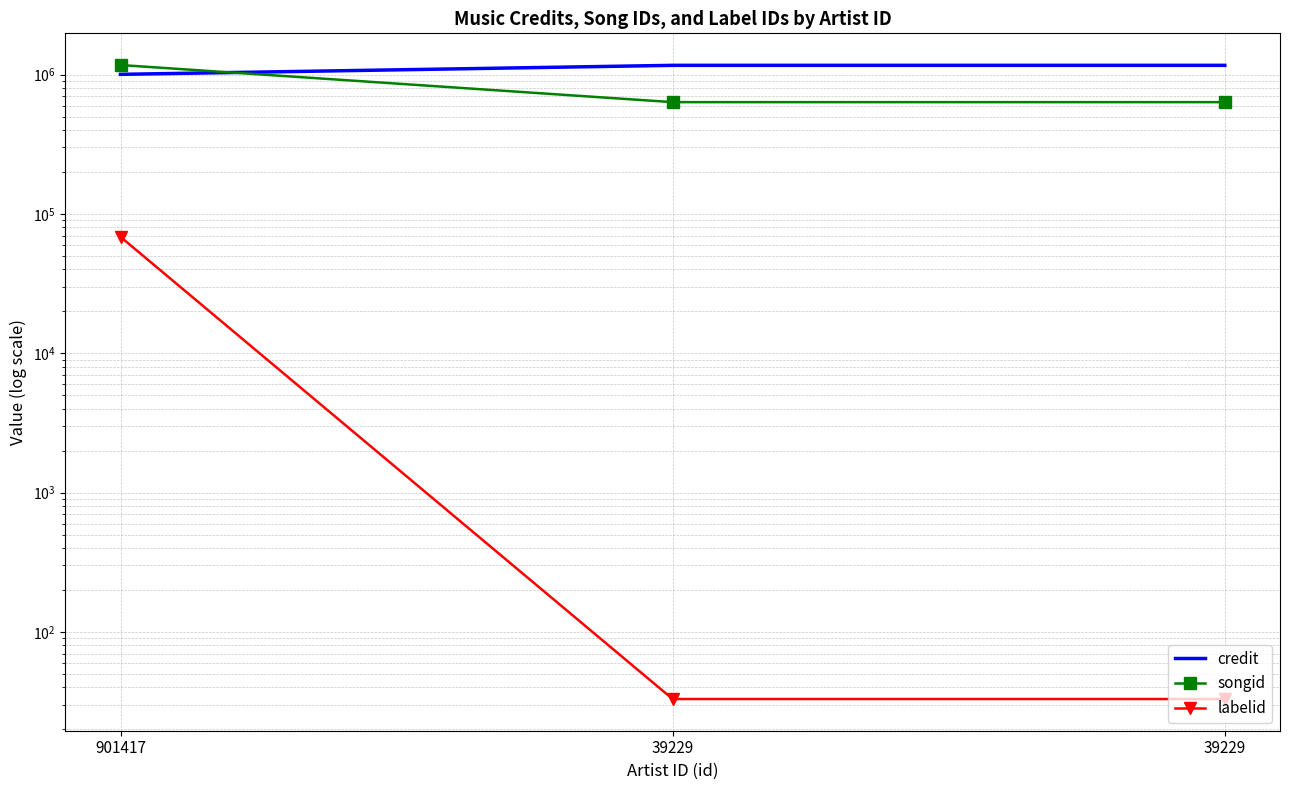

Reading left to right, transcribe all the data shown in this chart.

credit: 1004342	1165589	1165589
songid: 1171495	634482	634482
labelid: 68466	33	33